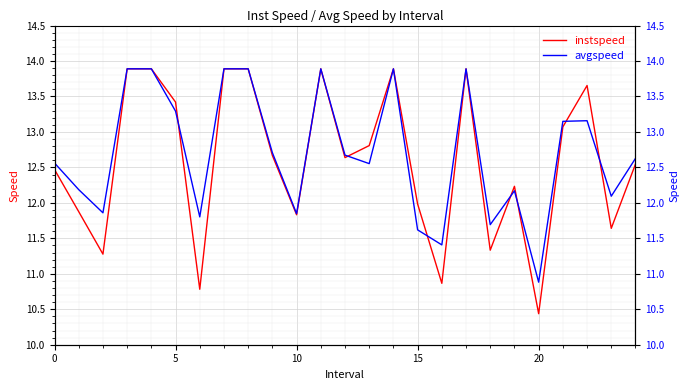

Does the chart display data point markers on the line(s)?

No